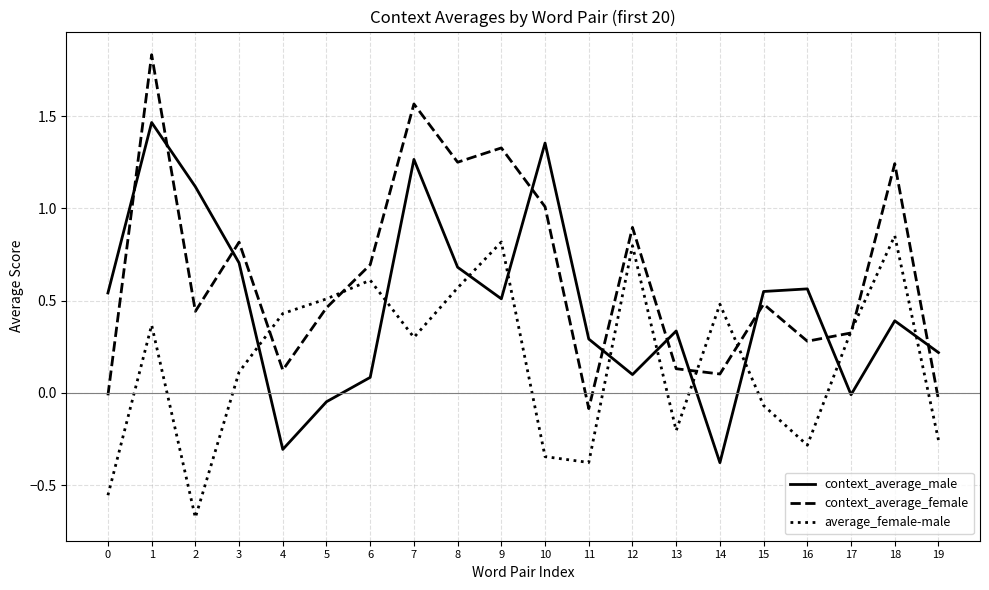

The value of context_average_female at 7 is 0.5. True or false?

False